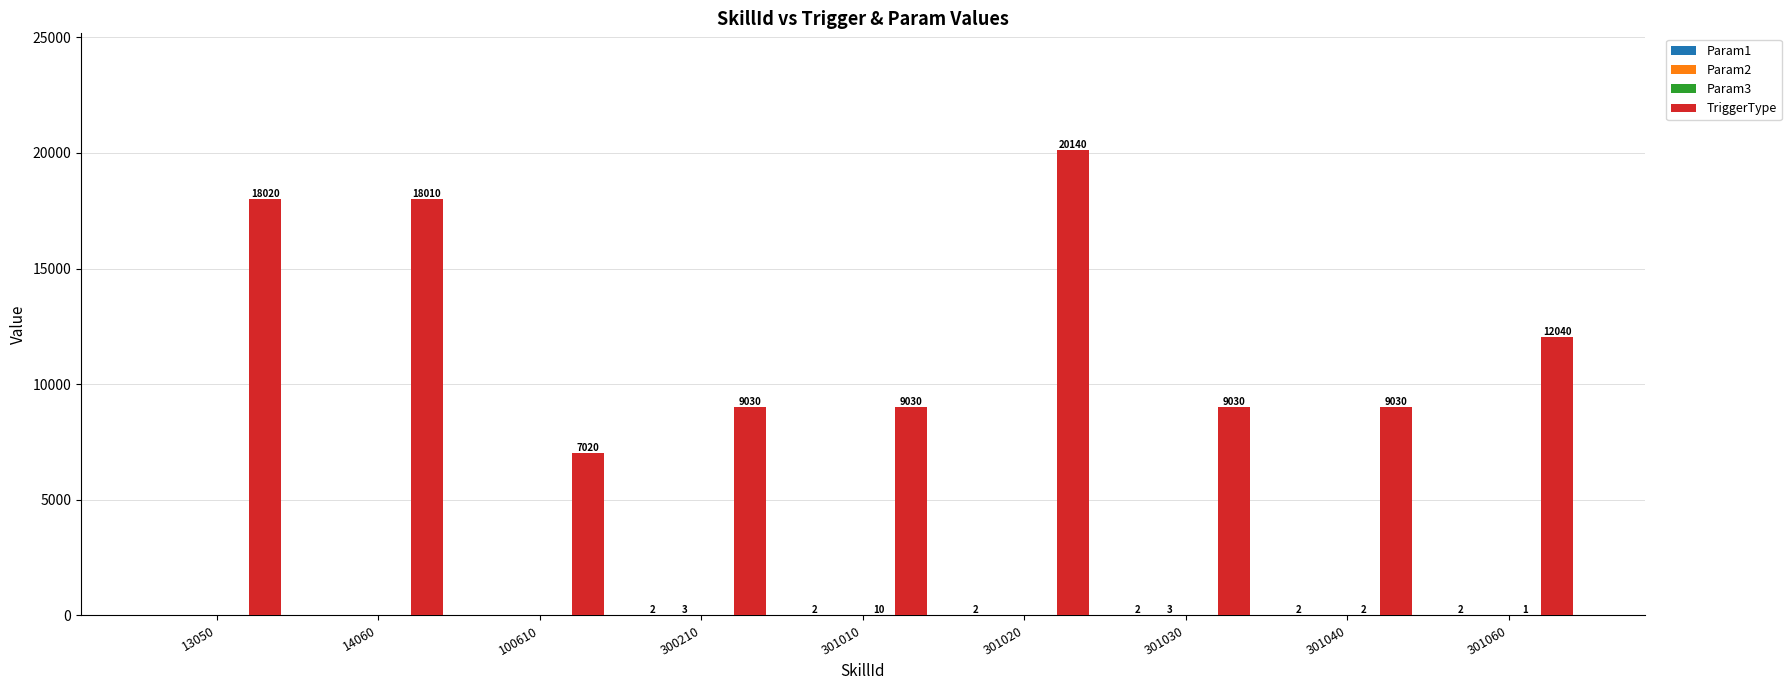

Which category has the highest value across all series?

301020